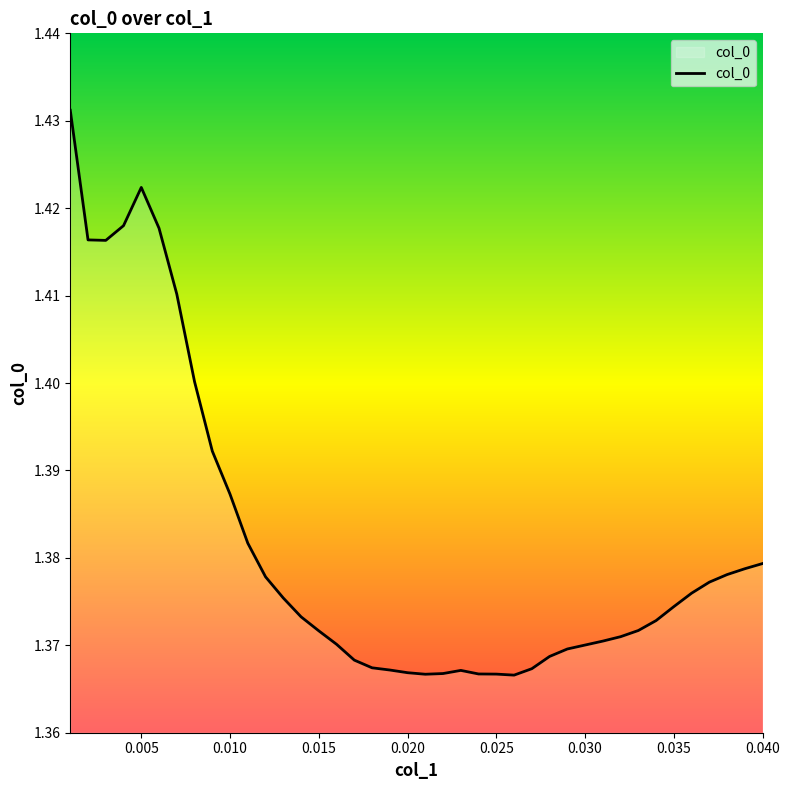

How many lines are shown in the chart?

1